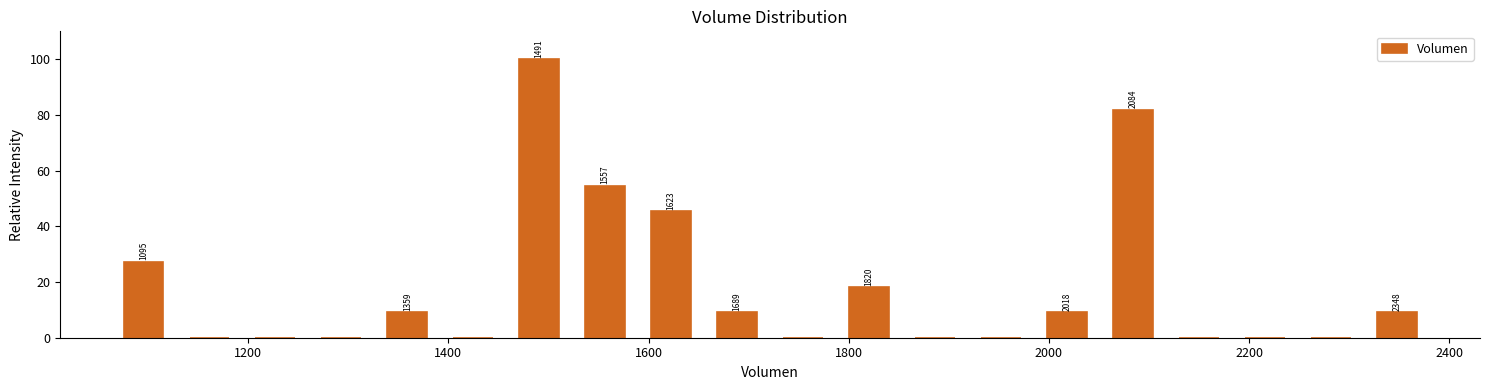

Around what value on the x-axis is the tallest bar? Give the approximate position of its centre, as read against the axis.

1500